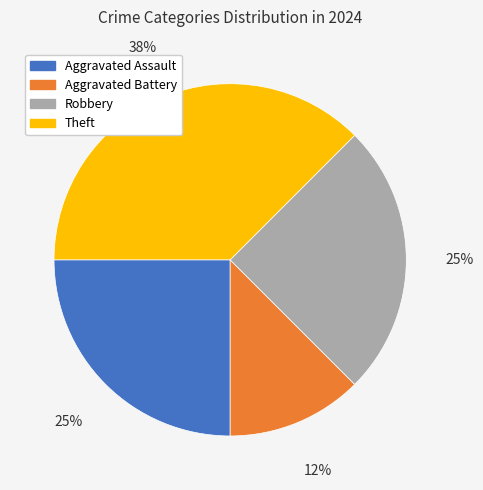

Approximately how many times larger is the value at Theft compared to Robbery?

1.5